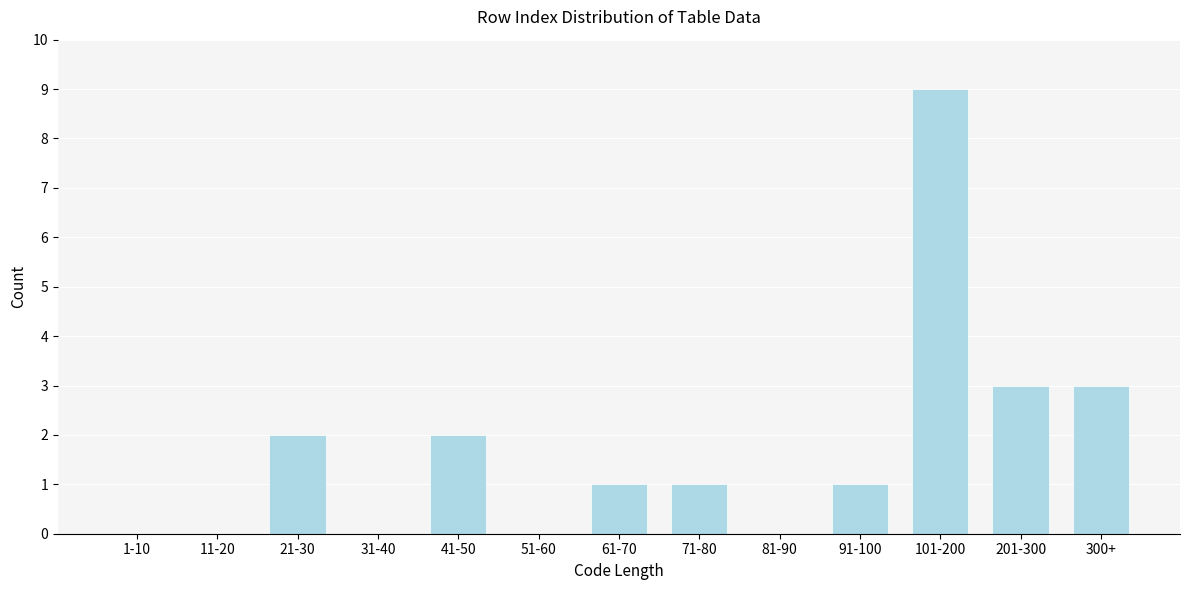

Reading left to right, extract all data points from this chart.

1-10=0	11-20=0	21-30=2	31-40=0	41-50=2	51-60=0	61-70=1	71-80=1	81-90=0	91-100=1	101-200=9	201-300=3	300+=3